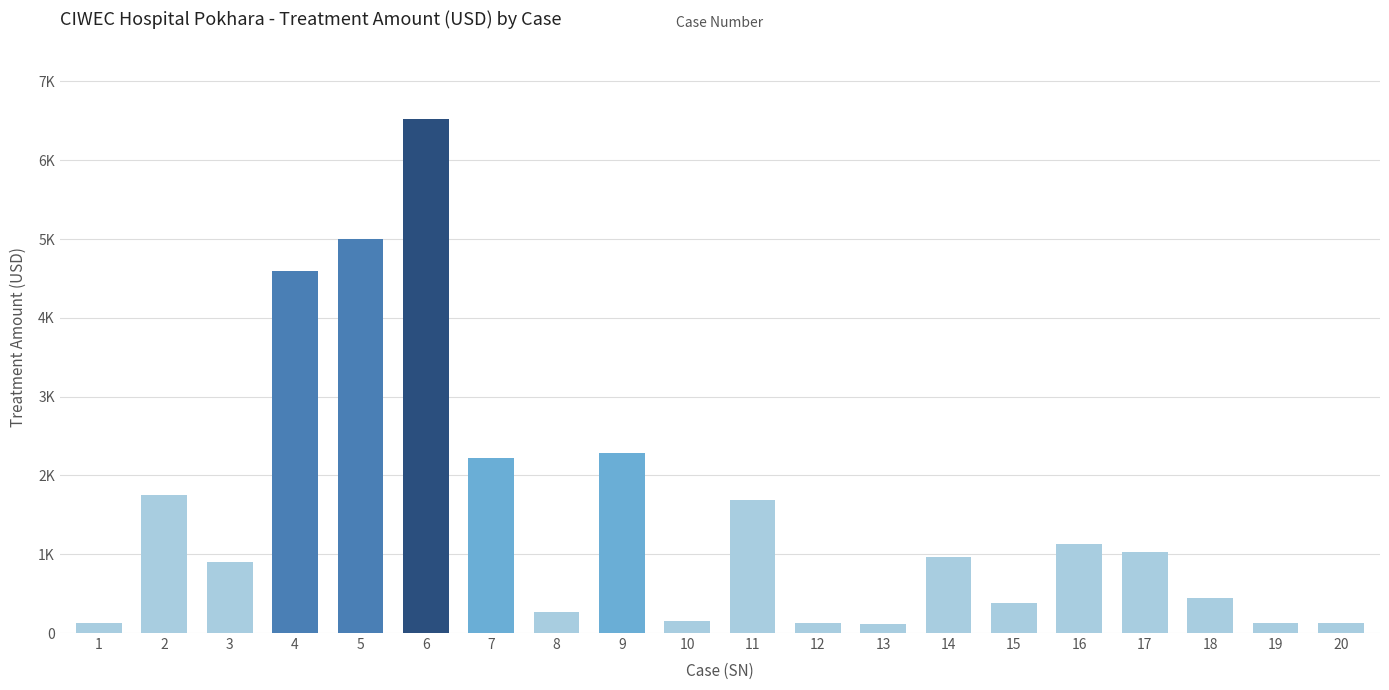

Reading left to right, list all the values displayed in this chart.

126.0	1755.6	900.9	4589.5	5001.4	6529.5	2217.8	264.6	2290.5	154.6	1688.6	126.0	116.6	962.2	375.3	1124.9	1026.7	440.0	130.1	130.1